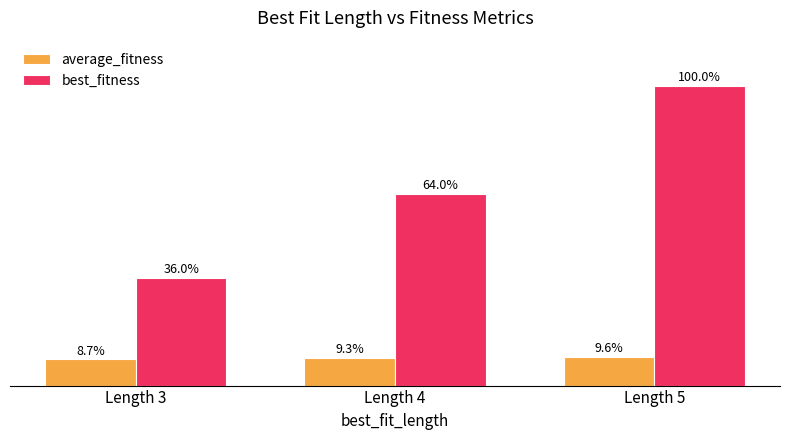

Which category has the lowest value in the average_fitness series?

Length 3